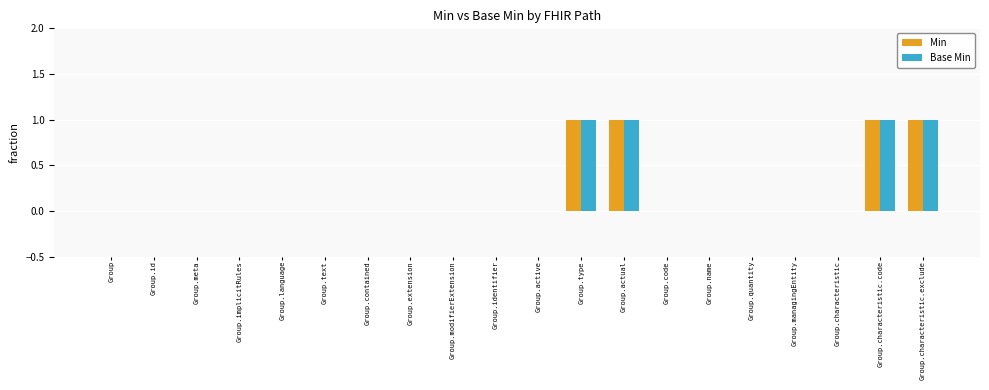

Is it true that Min equals 1 at Group?

False